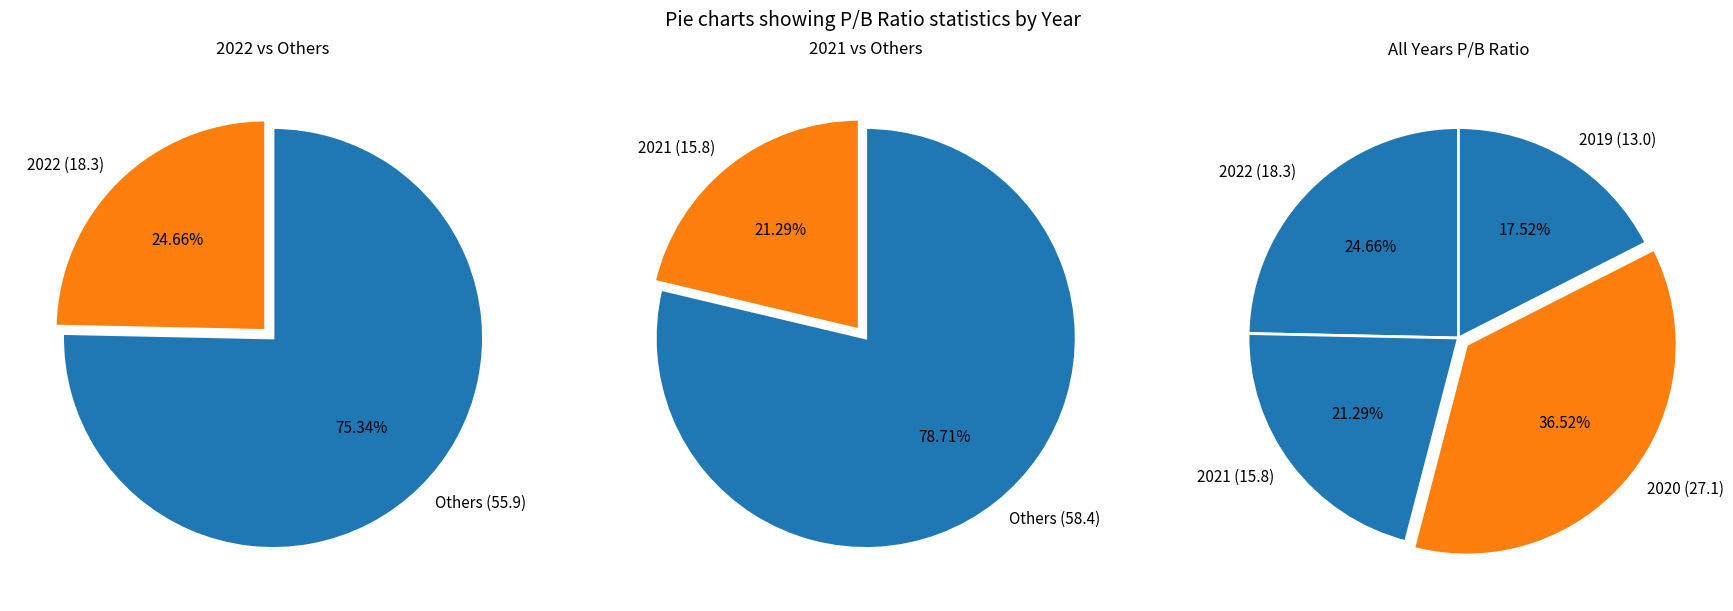

What percentage is the 2021 slice, to the nearest percent?

21%